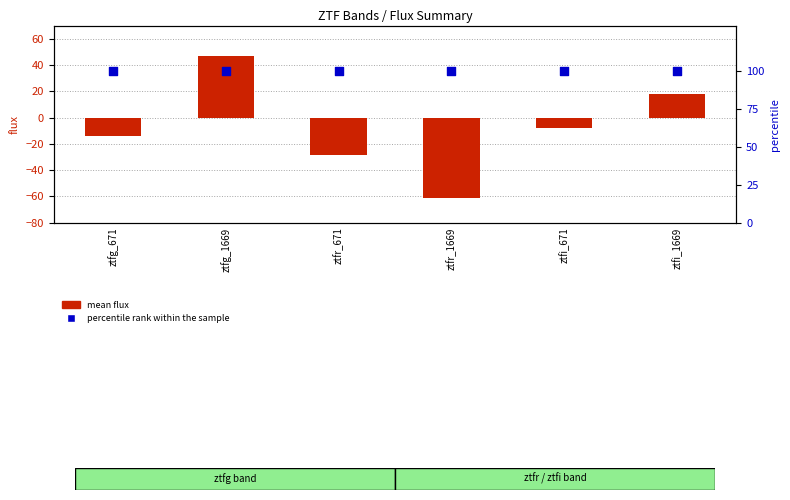

Is the value of mean flux at ztfr_671 greater than the value of percentile rank within the sample at ztfr_671?

No